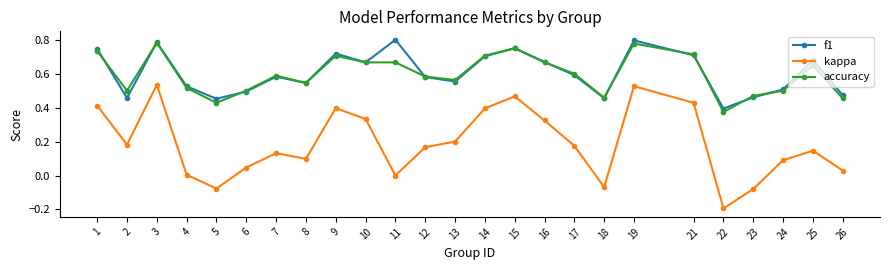

How many series are shown in this chart?

3